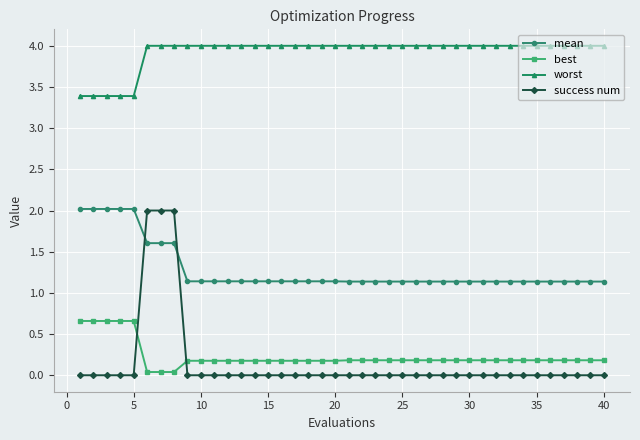

What is the sum of all best values?

9.2